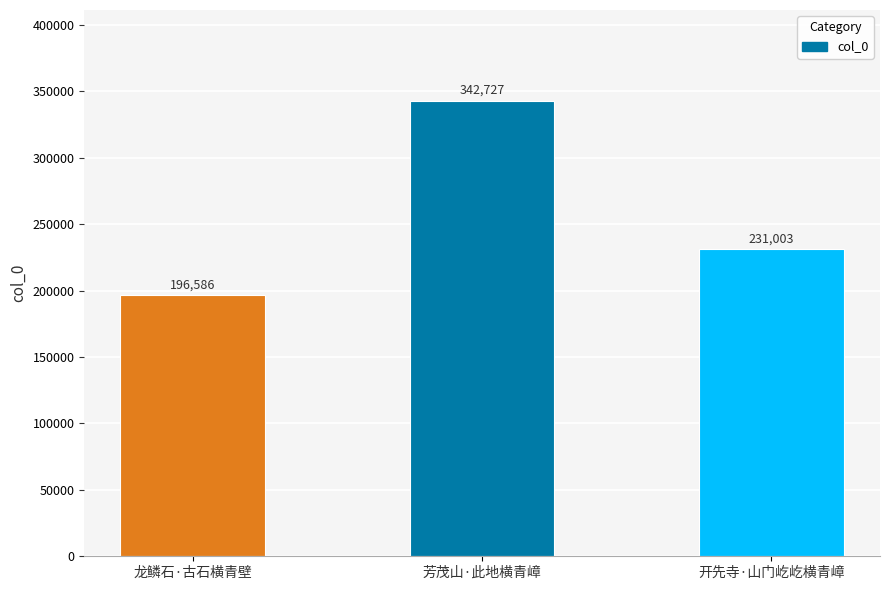

Rank the categories by value from lowest to highest.

龙鳞石·古石横青壁, 开先寺·山门屹屹横青嶂, 芳茂山·此地横青嶂